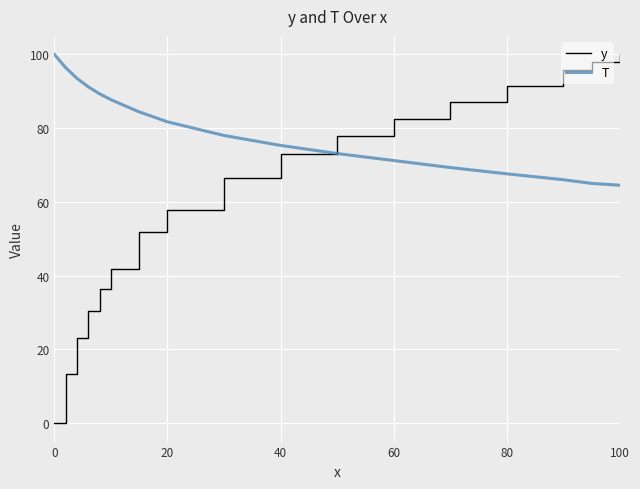

List the series in order of their overall mean, lowest first.

y, T